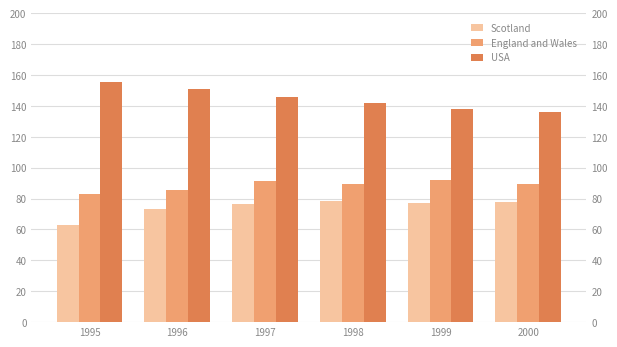

What is the value of the USA bar at the 4th from the left?

141.7